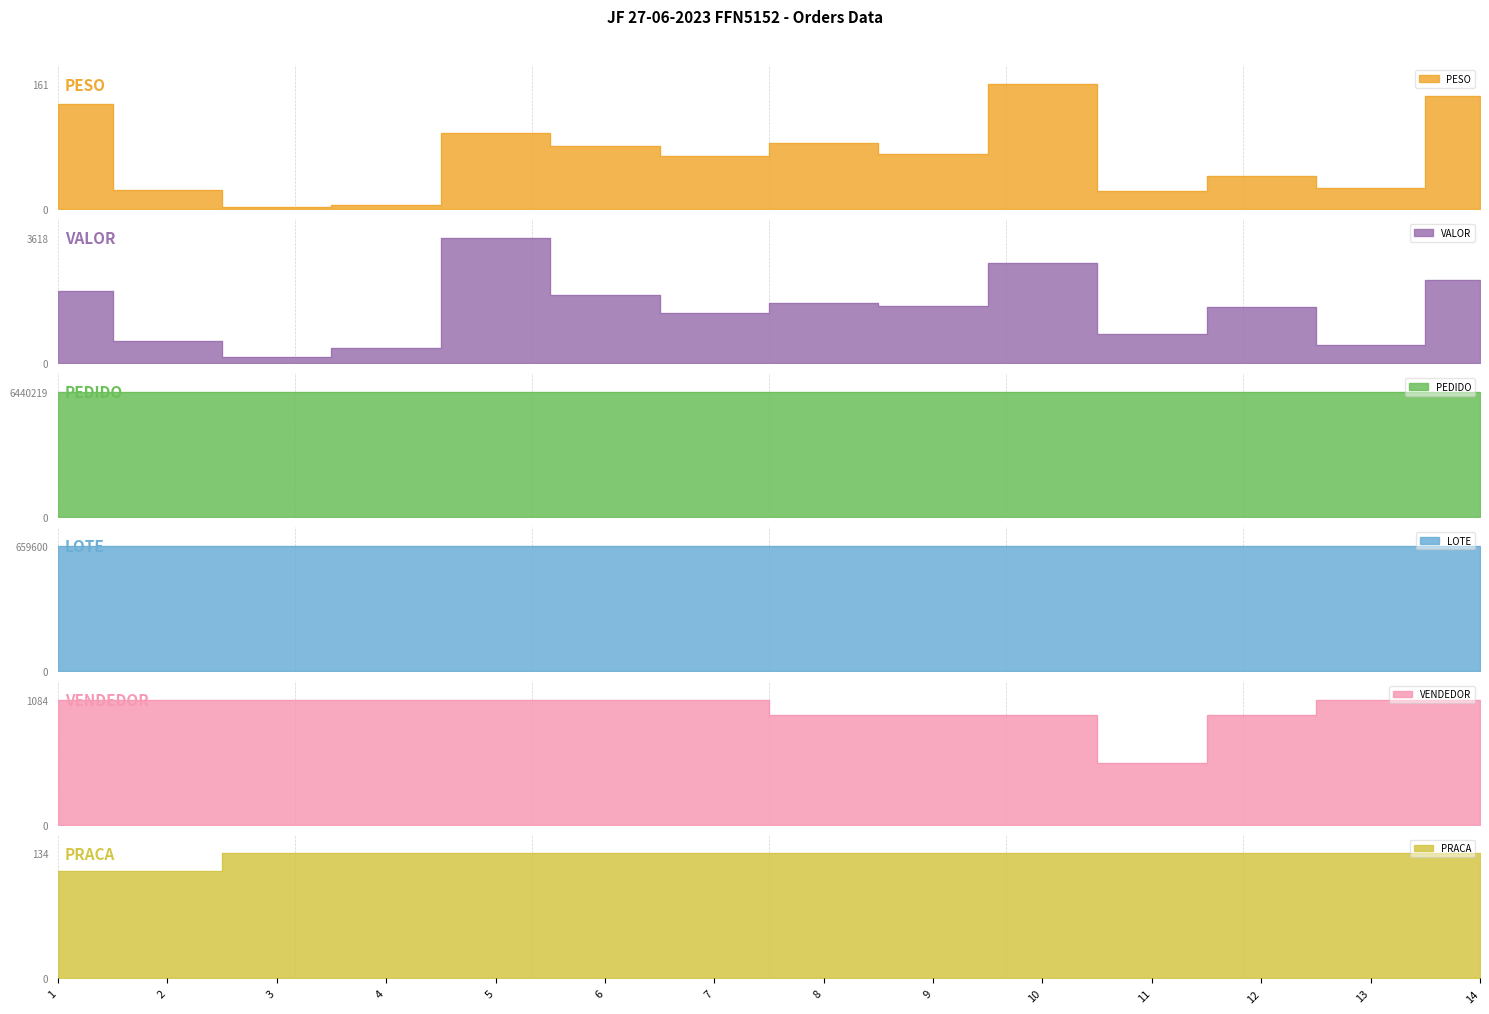

At which label does PRACA reach its minimum?

1